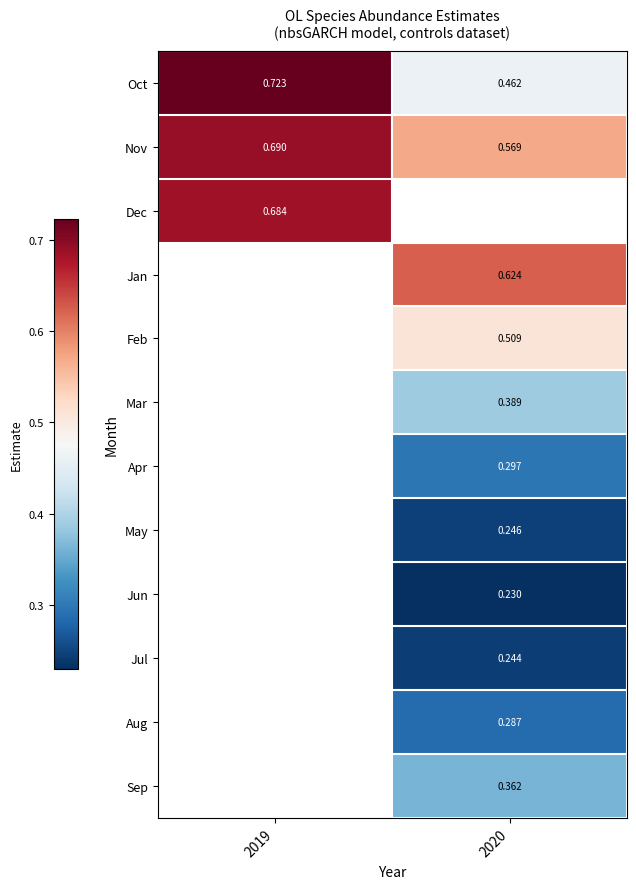

How many distinct data groups are displayed?

12